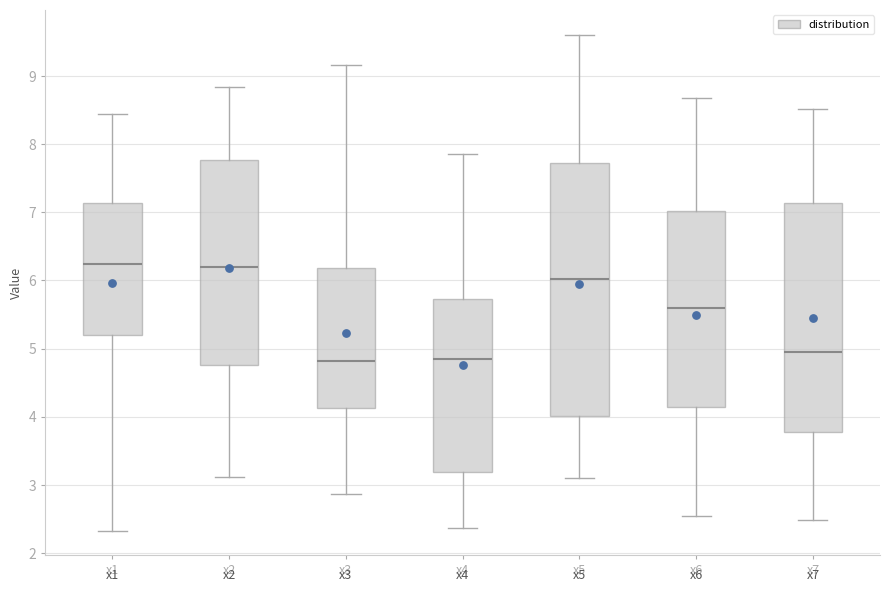

Where does the upper whisker of the box for x6 end on the y-axis? The values are not printed on the chart, so give them approximately, as read against the axis.

8.7